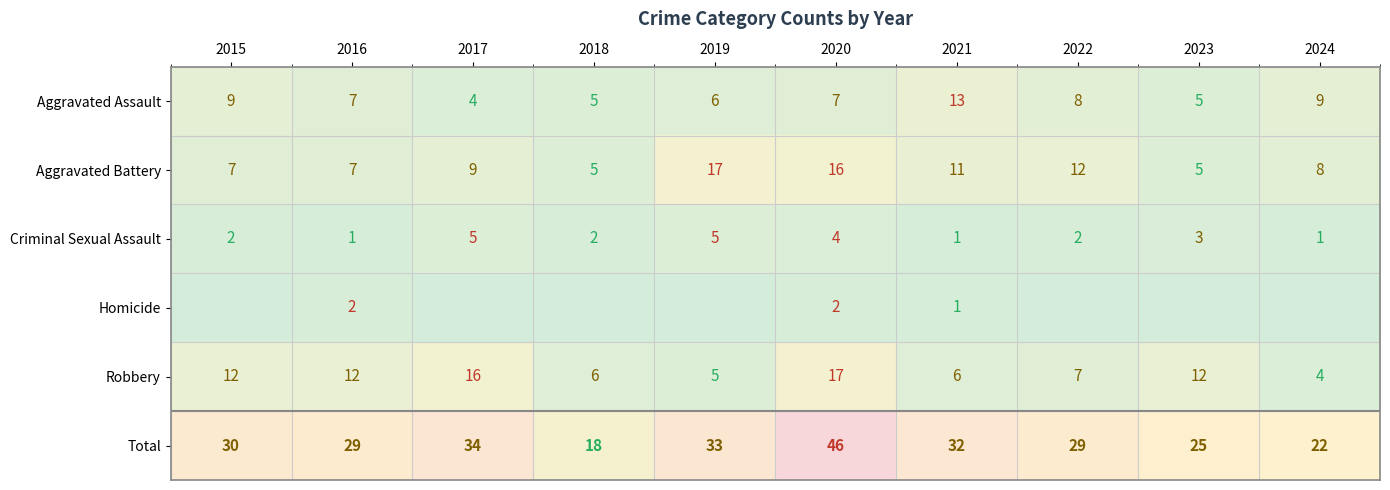

Is the value of Robbery at 2021 greater than the value of Total at 2023?

No